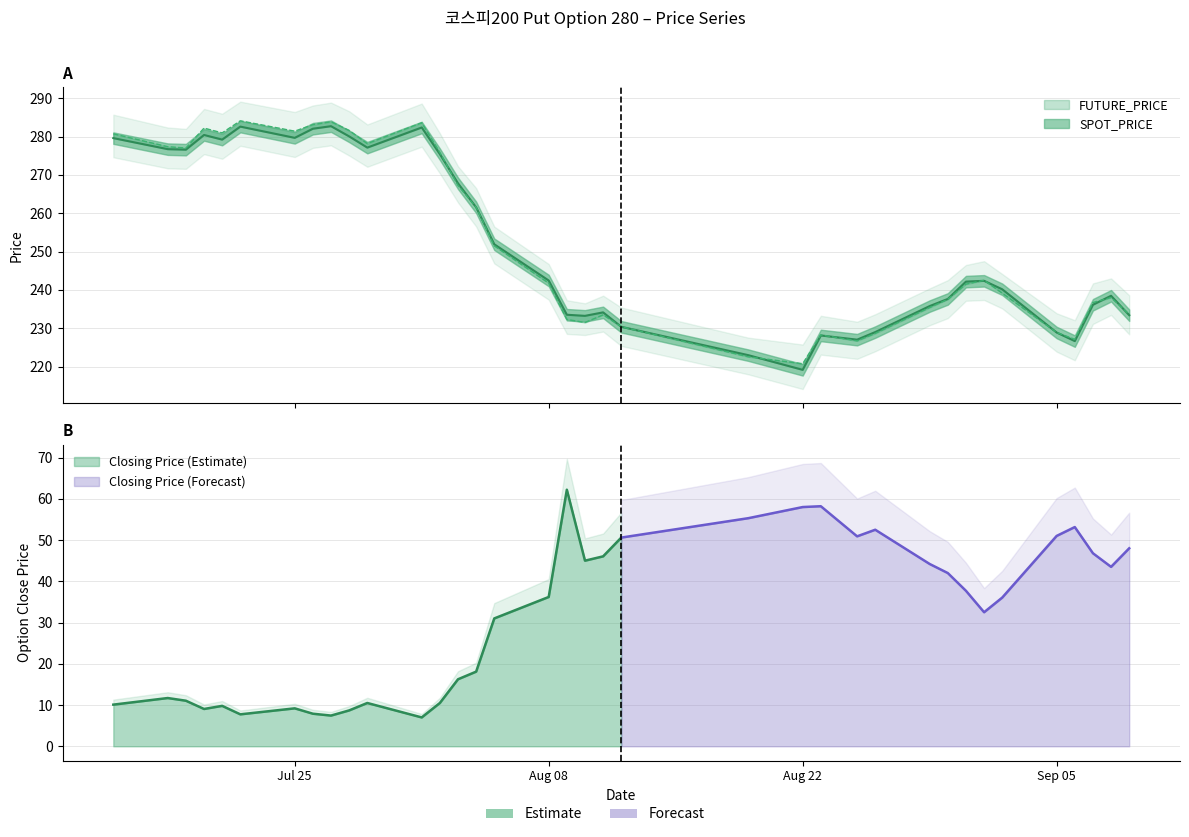

At how many categories does at least one series exceed 251?

16